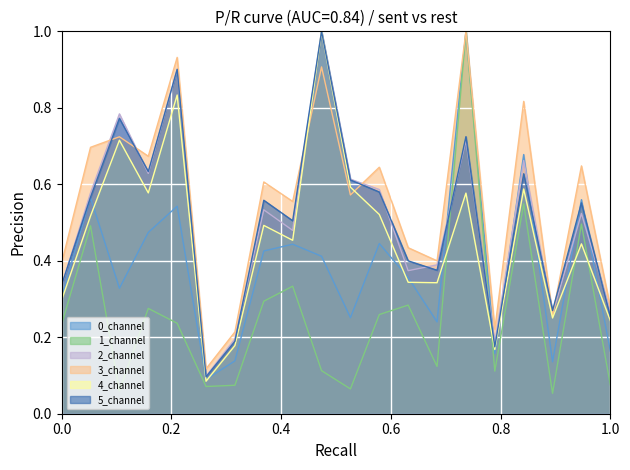

What is the maximum value for 5_channel?

1.0